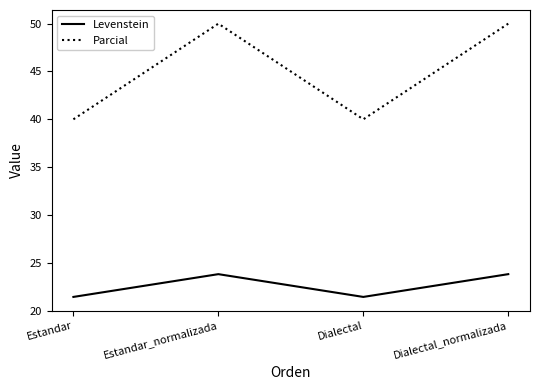

What are all the series names shown in the legend?

Levenstein, Parcial